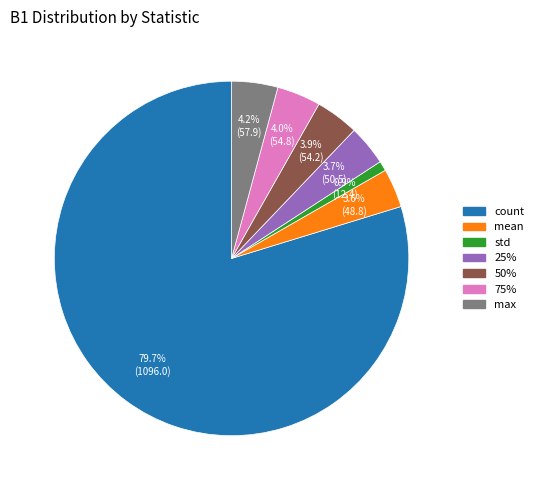

Which slice is the smallest?

std